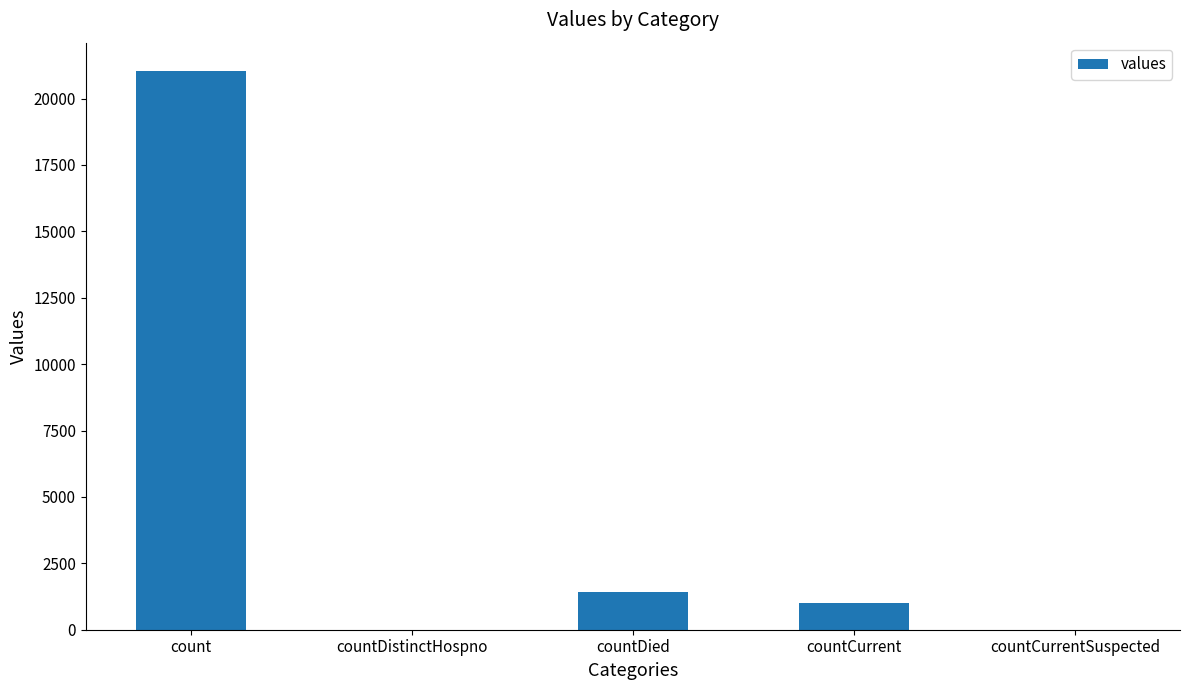

What is the sum of all values?

23461